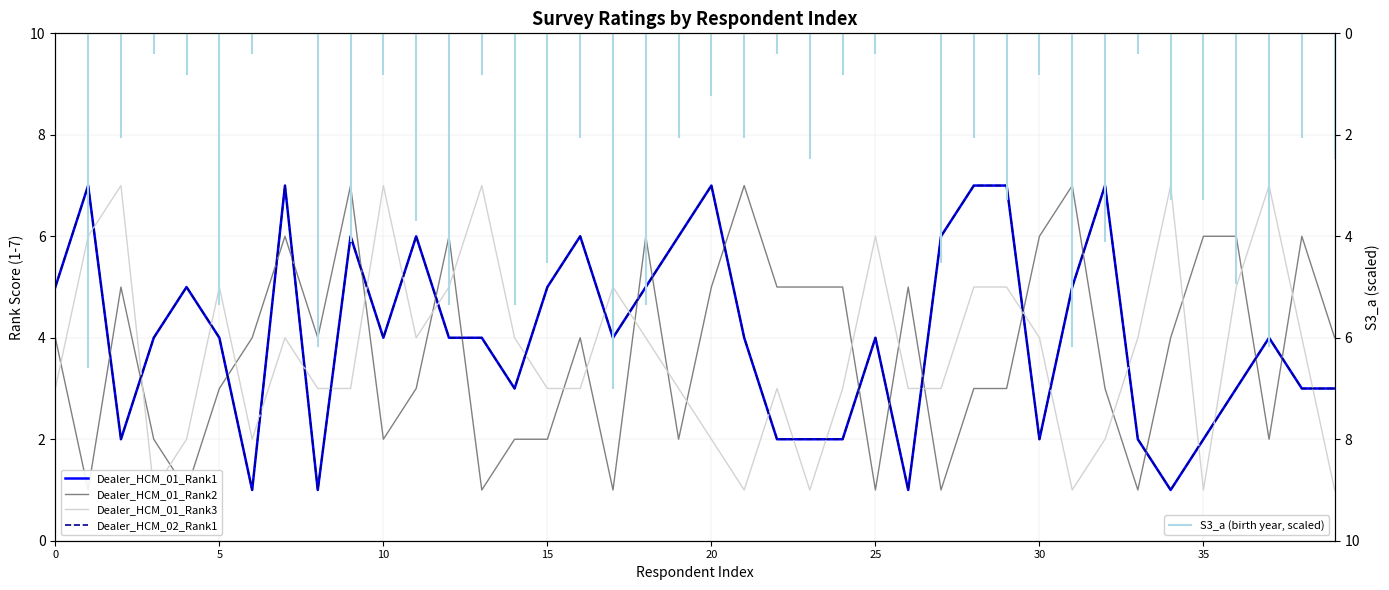

Where is Dealer_HCM_02_Rank1 nearest to the value 4?

15